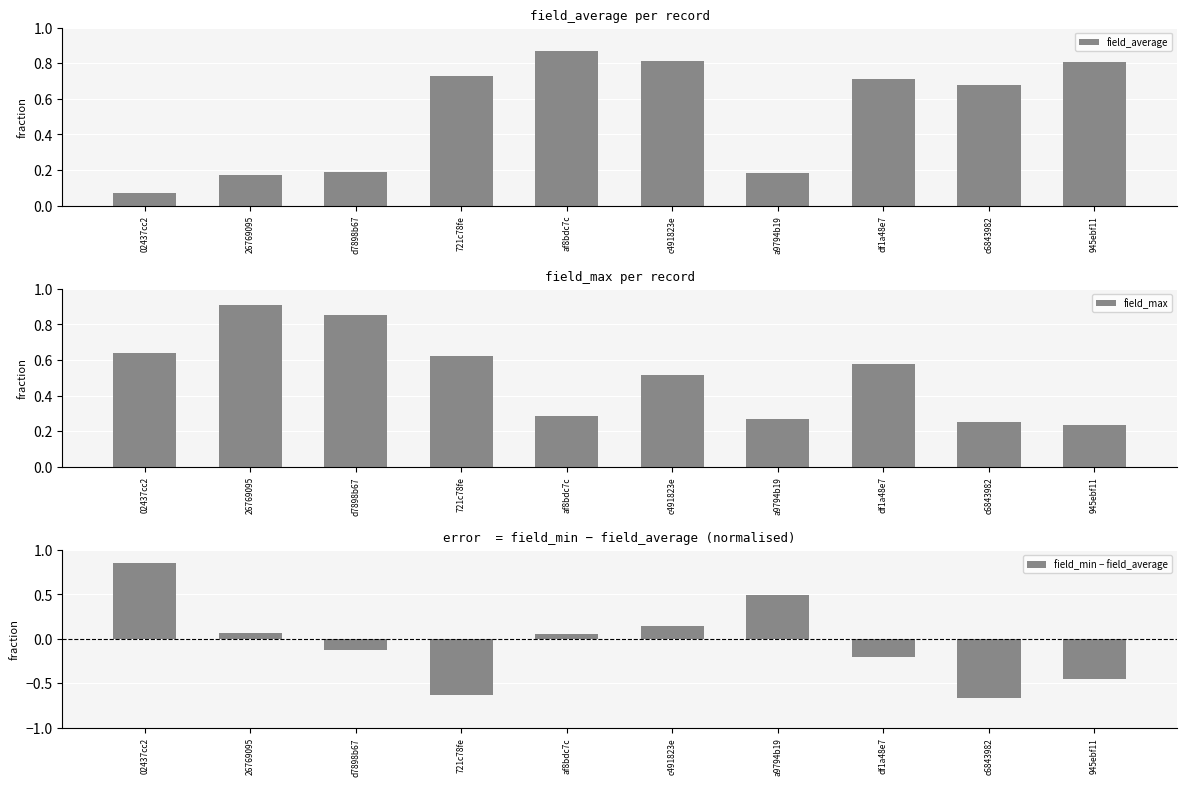

How many categories are shown in the chart?

10